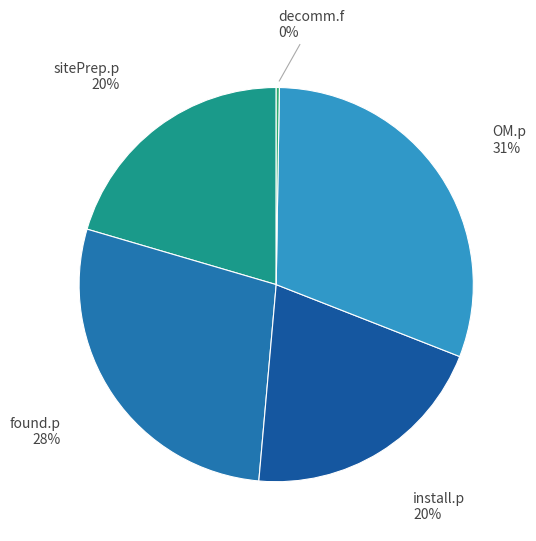

What is the ratio of the value at found.p to the value at sitePrep.p?

1.4